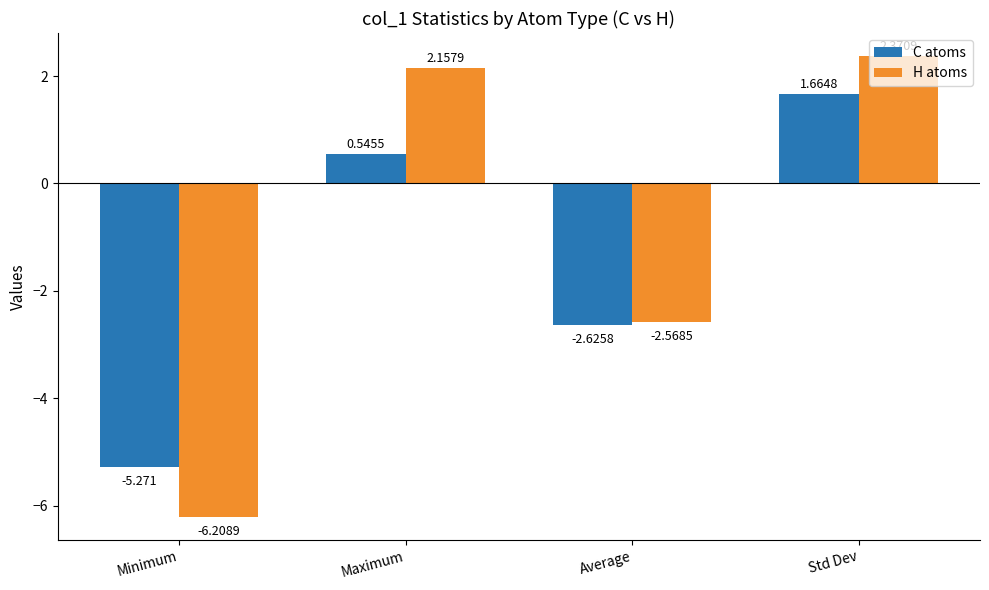

At which label does C atoms first exceed 0?

Maximum